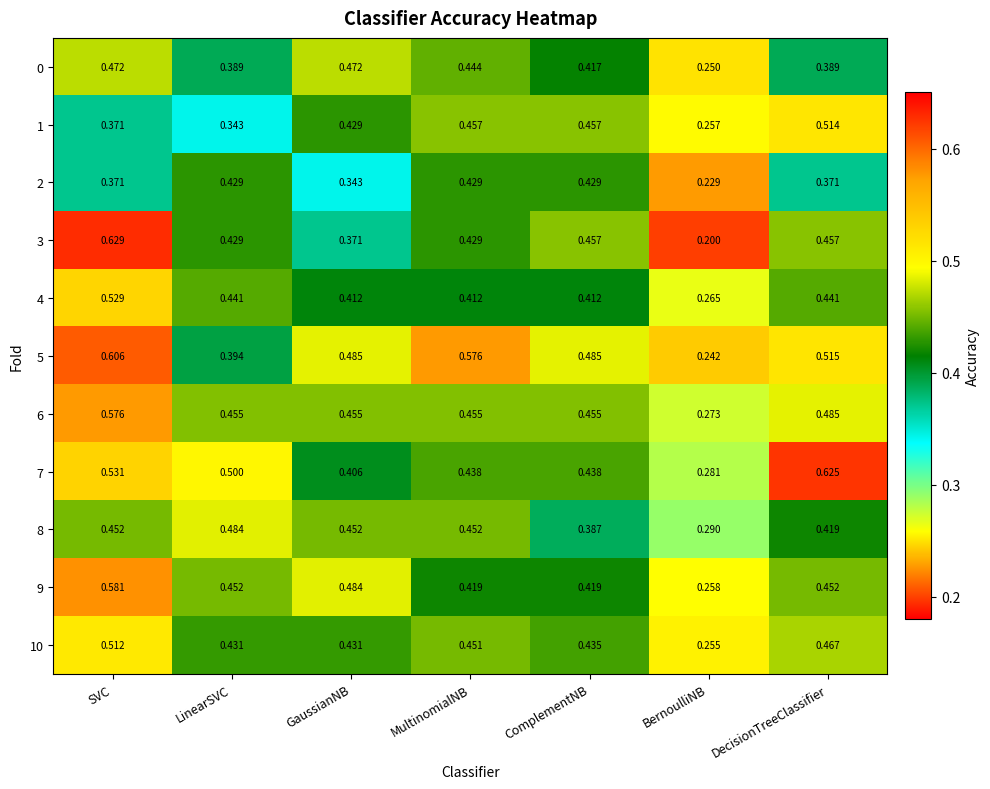

At which label is 3 closest to 0?

BernoulliNB